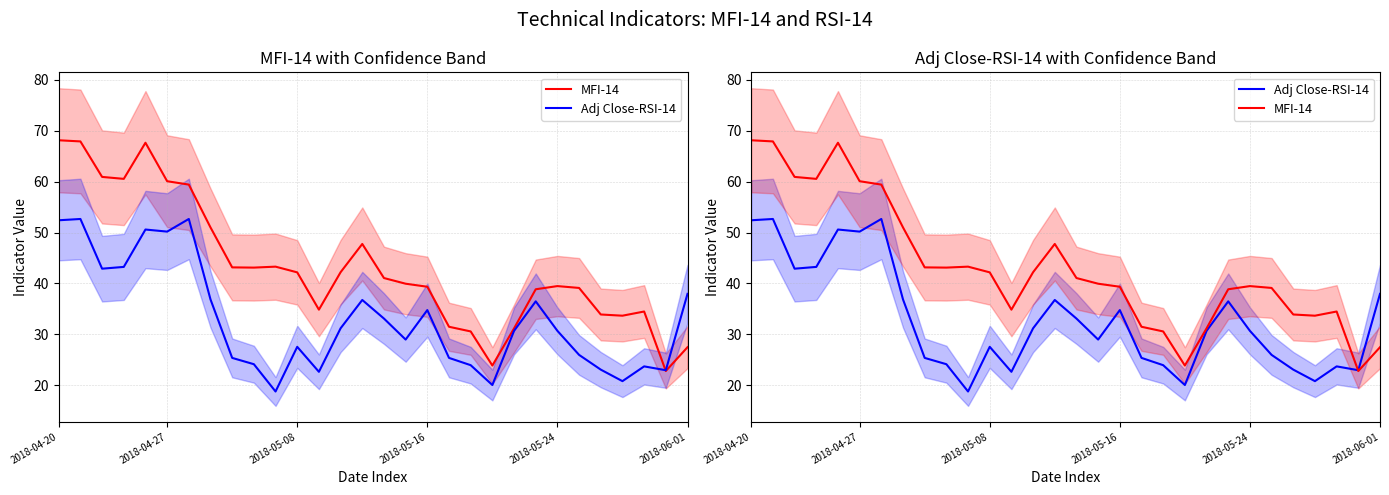

Rank the series by their maximum value, from lowest to highest.

Adj Close-RSI-14, MFI-14